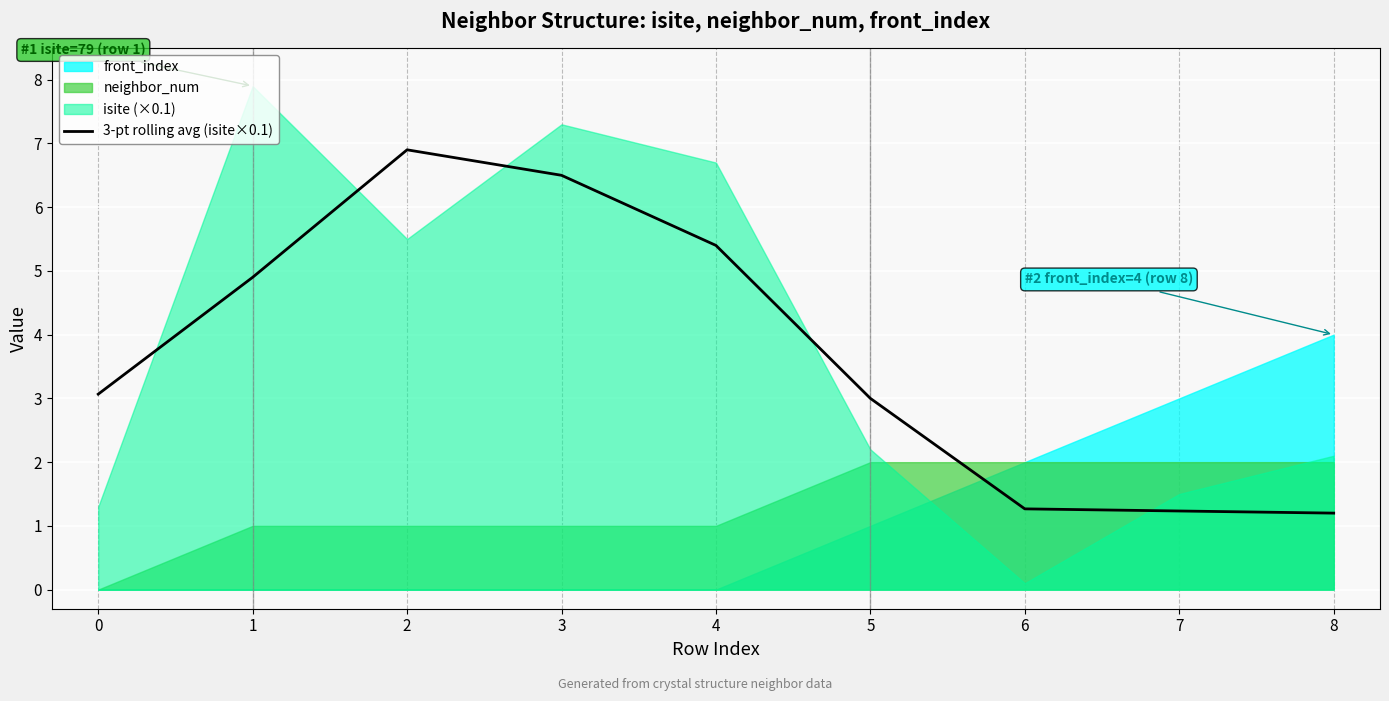

The chart shows a value of 8.5 at 4. True or false?

False